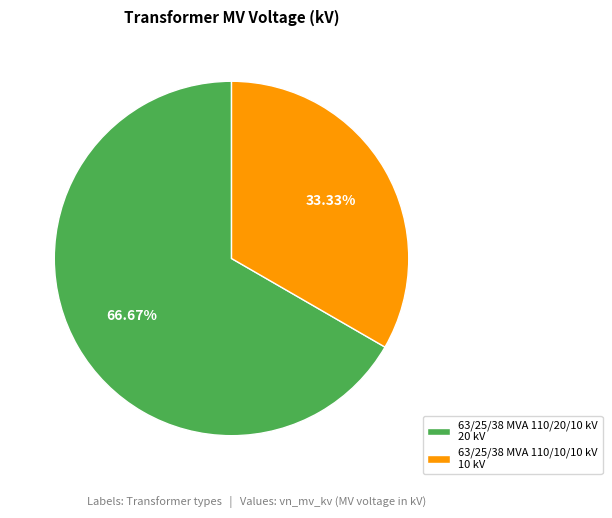

Combined, do 63/25/38 MVA 110/20/10 kV and 63/25/38 MVA 110/10/10 kV account for over 50%?

Yes